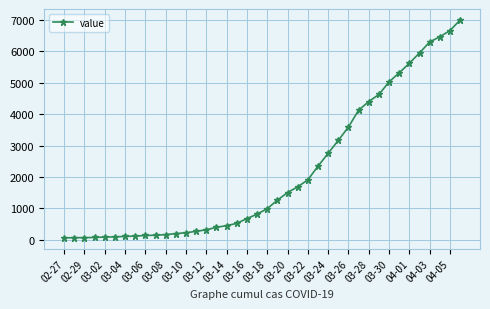

What is the average value?

2142